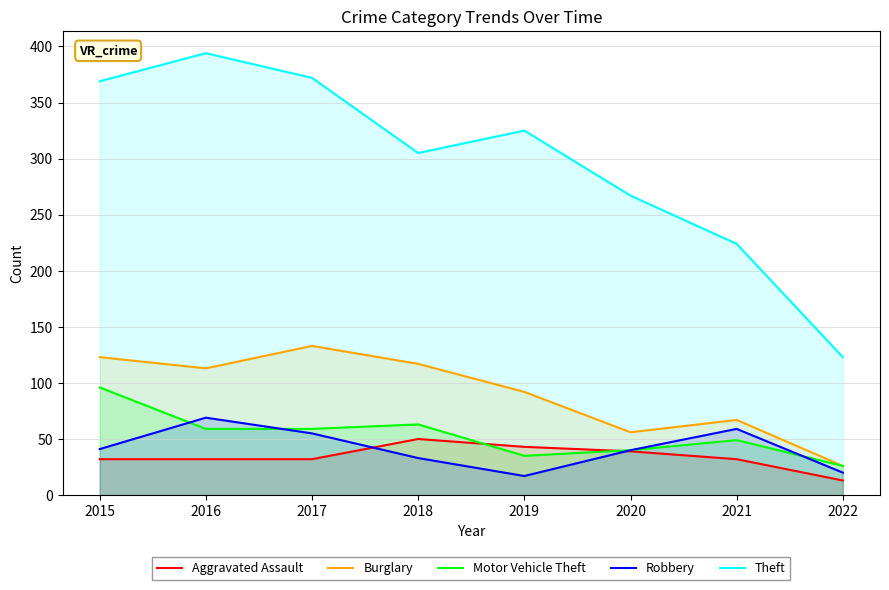

Does the chart display data point markers on the line(s)?

No